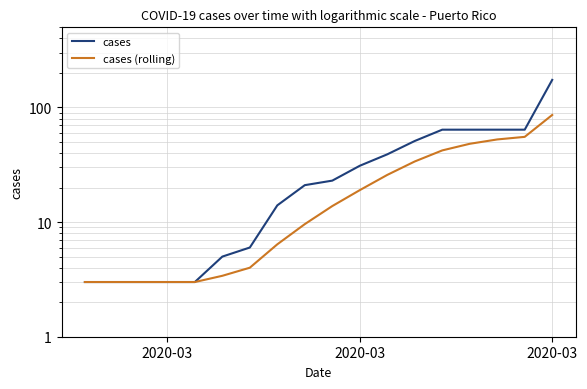

Count the number of categories in the chart.

17